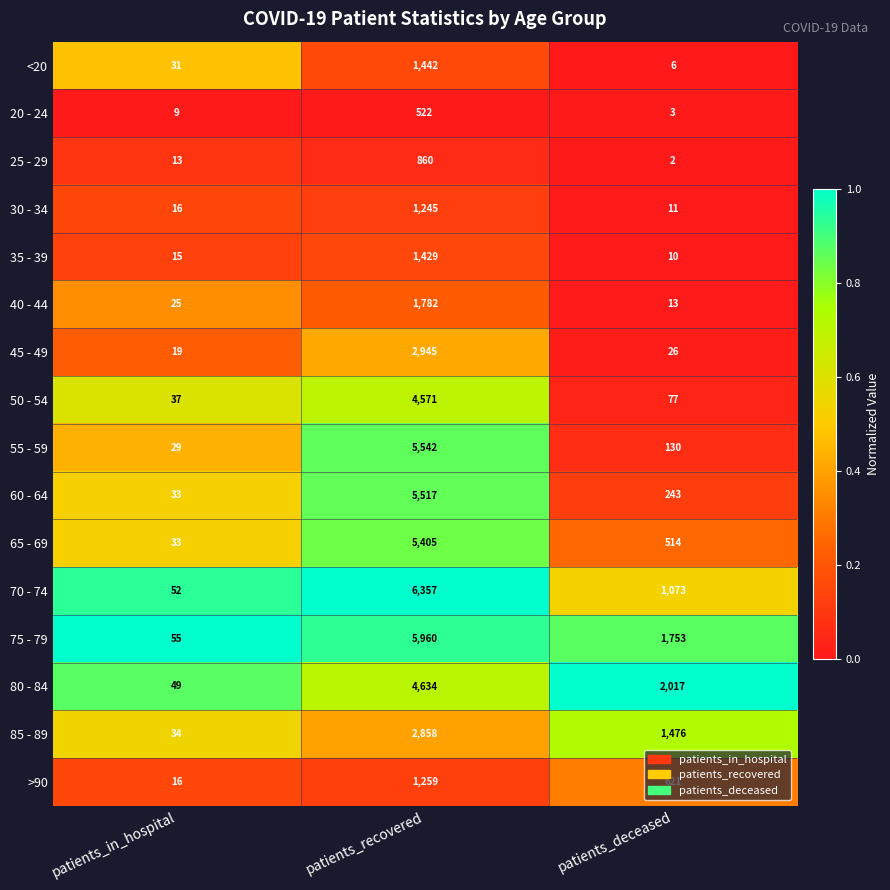

Rank the series at patients_recovered from highest to lowest value.

70 - 74, 75 - 79, 55 - 59, 60 - 64, 65 - 69, 80 - 84, 50 - 54, 45 - 49, 85 - 89, 40 - 44, <20, 35 - 39, >90, 30 - 34, 25 - 29, 20 - 24